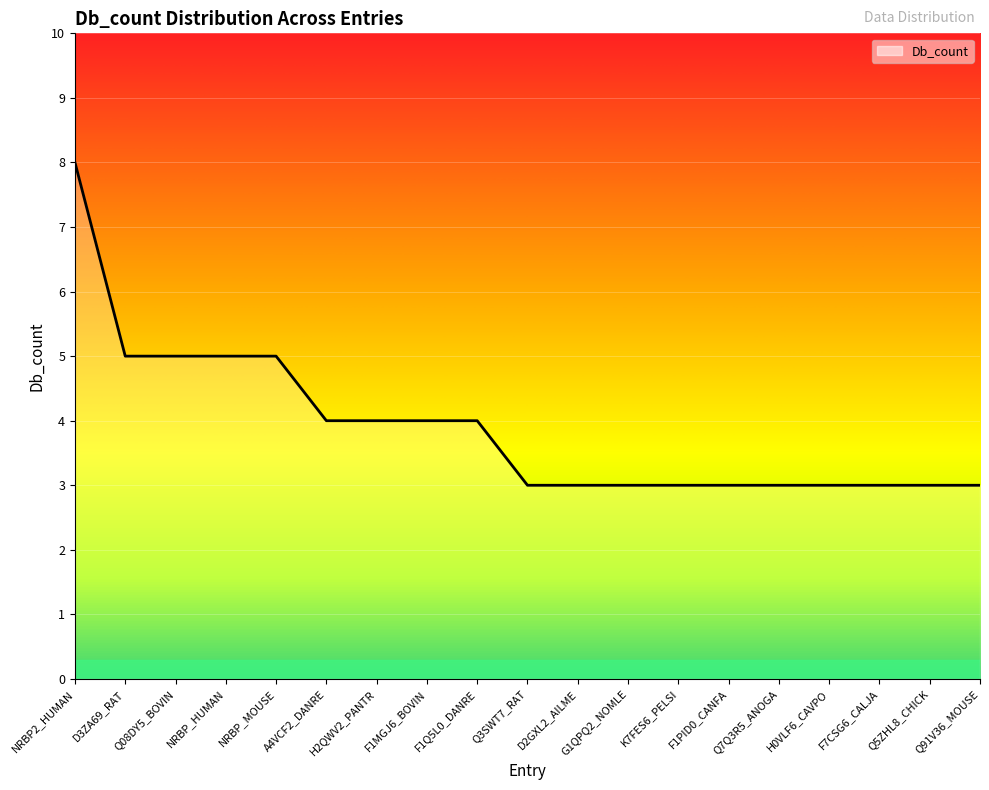

What is the smallest value displayed?

3